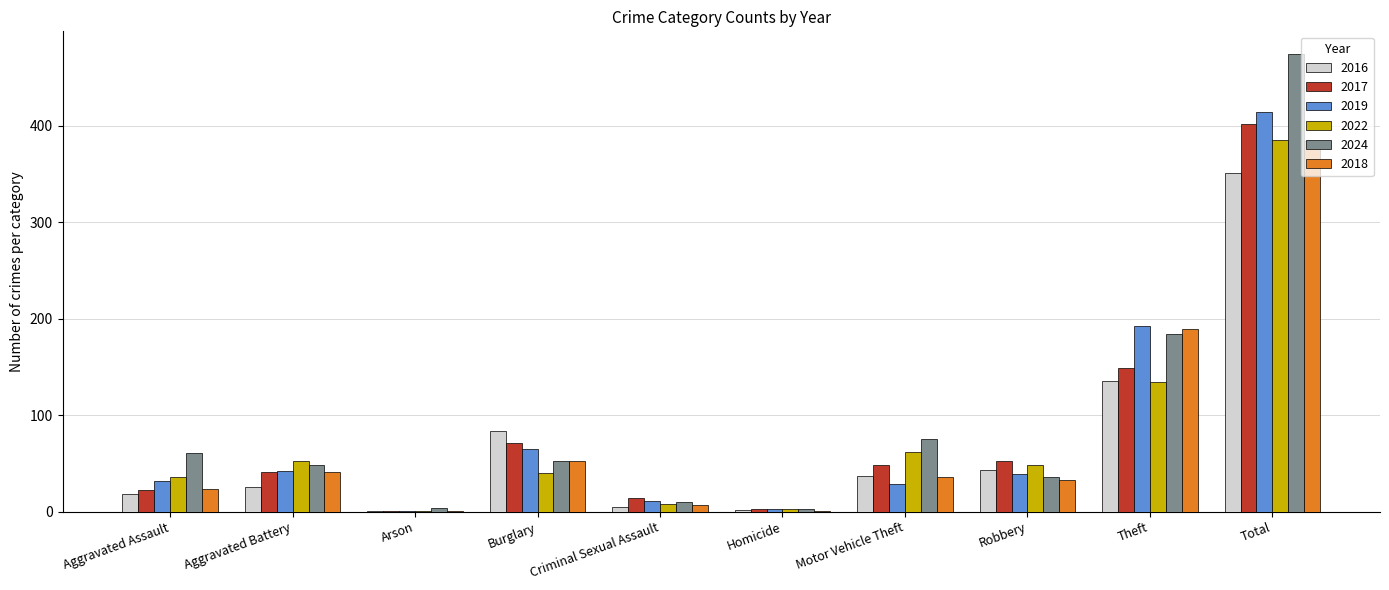

What is the maximum value shown in the chart?

474